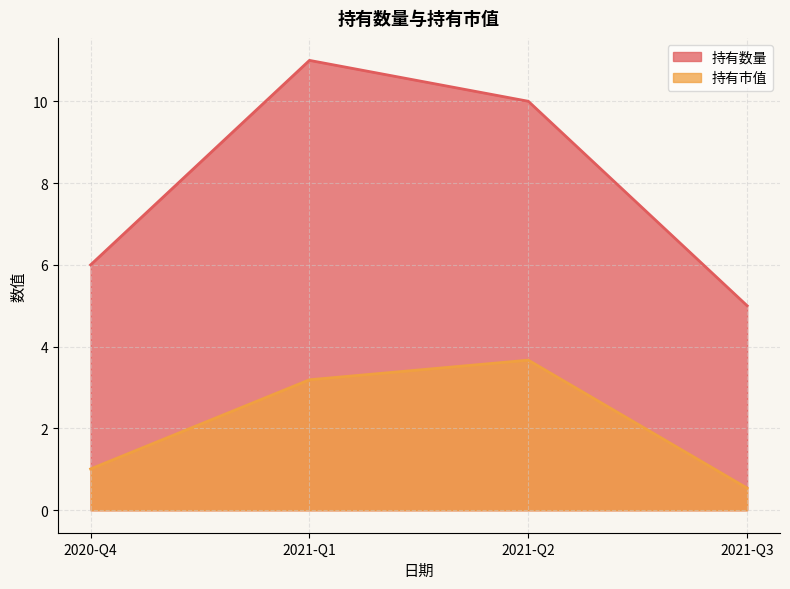

How many 持有数量 values are between 6 and 11?

3